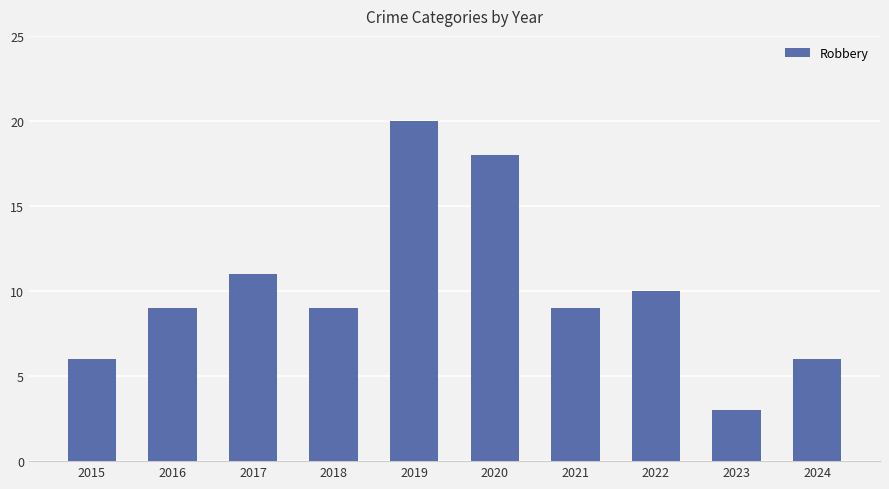

Which category has the highest value across all series?

2019